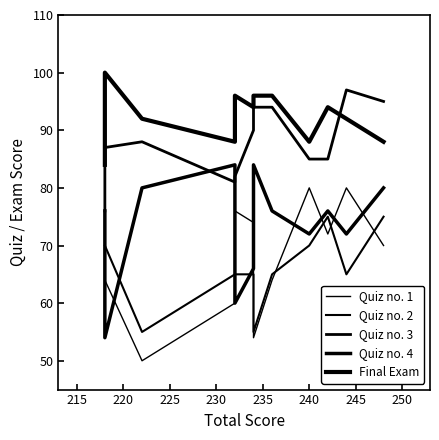

What is the lowest value of the Quiz no. 2 series?

55